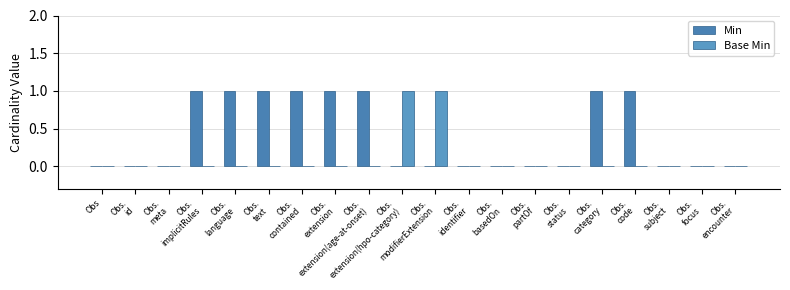

How many groups of bars are there?

20